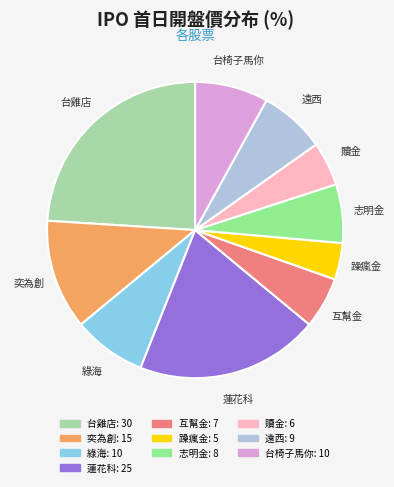

What is the largest slice in the pie chart?

台雞店